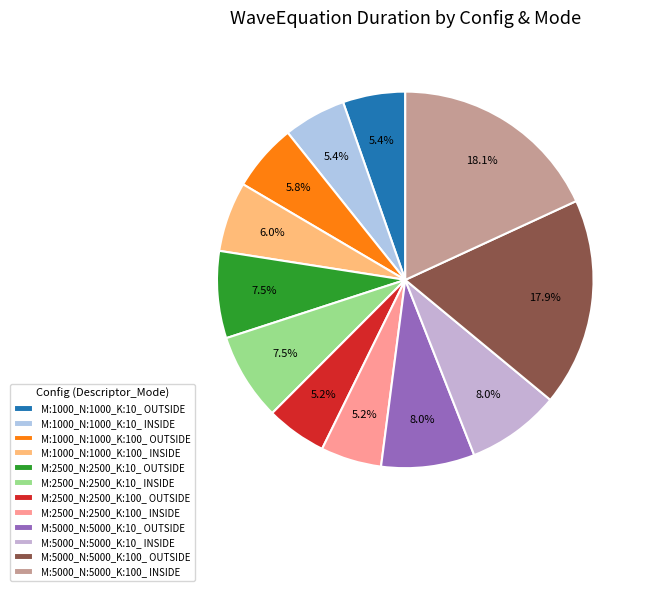

To the nearest percent, what percentage of the pie is M:2500_N:2500_K:10_ OUTSIDE?

7%